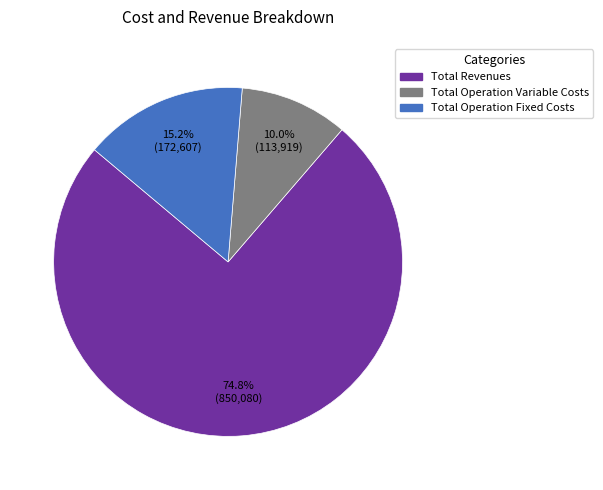

Is there a majority slice in this chart?

Yes